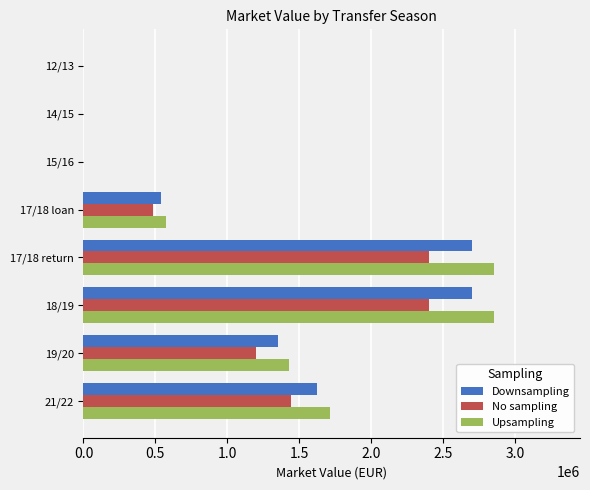

Between 19/20 and 17/18 return, which series saw the biggest shift?

Upsampling